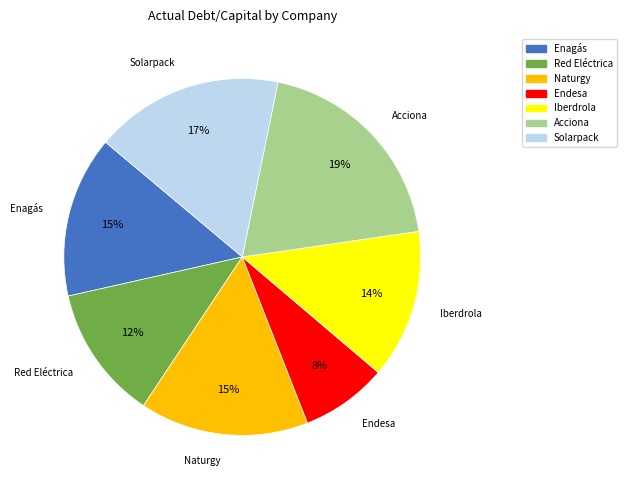

To the nearest percent, what portion does Endesa represent?

8%